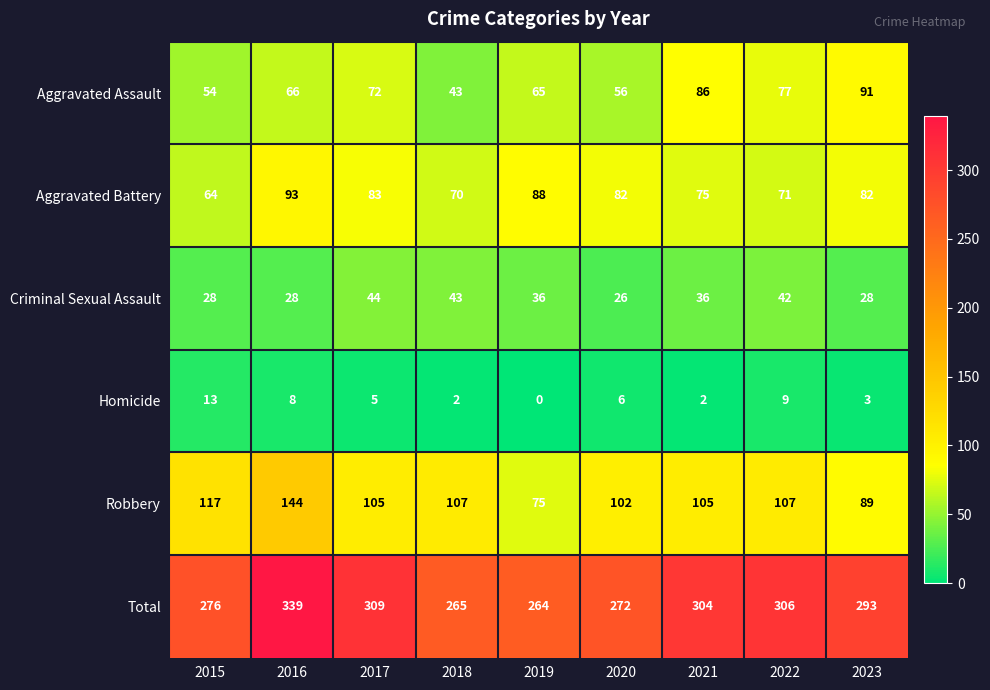

Which series has the largest range (max minus min)?

Total